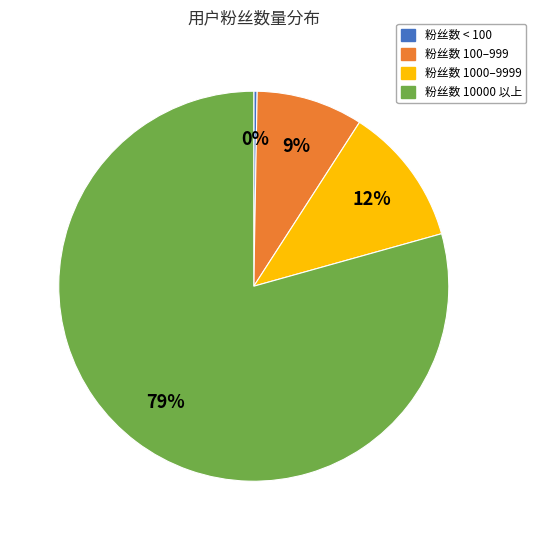

Count the number of slices in the pie.

4